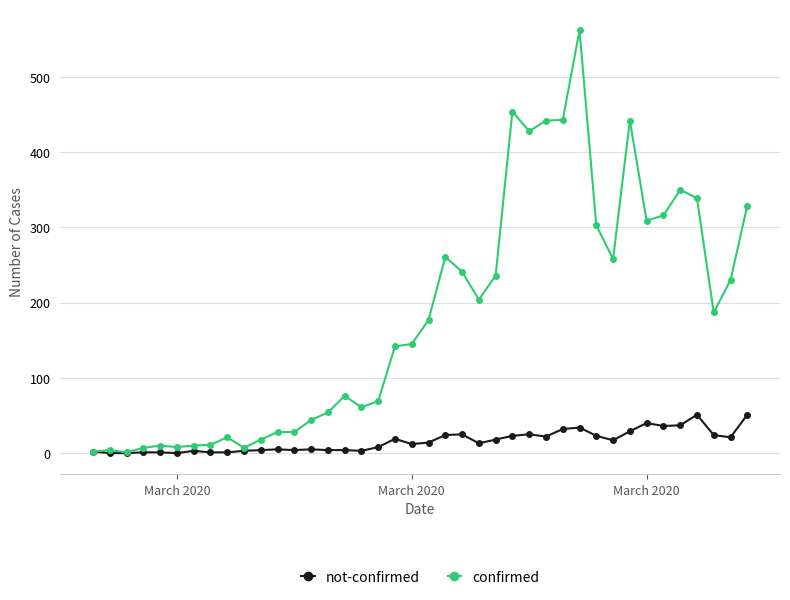

True or false: not-confirmed has more than 1 points higher than both neighbors.

True